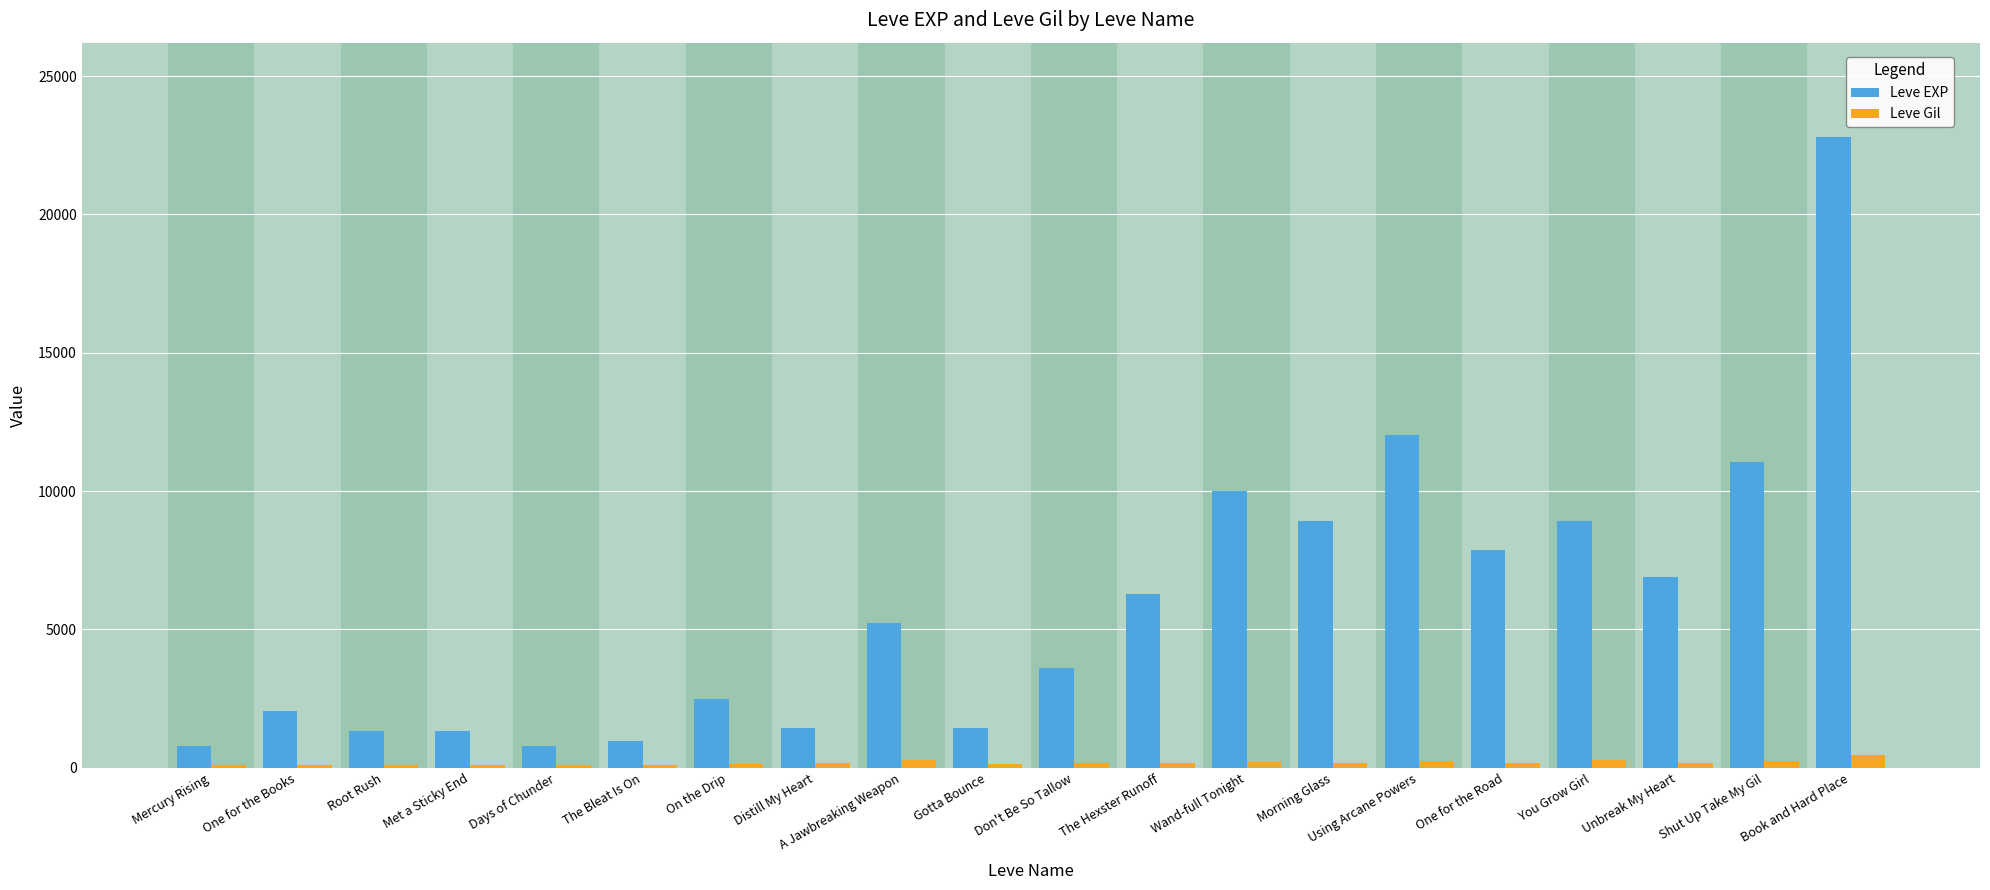

What is the difference between the maximum and minimum values in the Leve EXP series?

21990